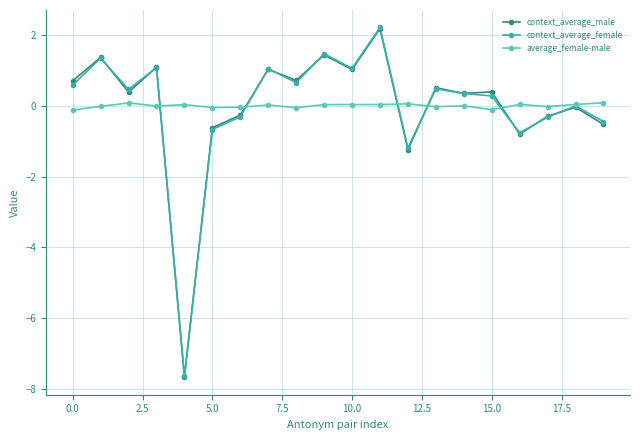

Which series has the largest range (max minus min)?

context_average_female